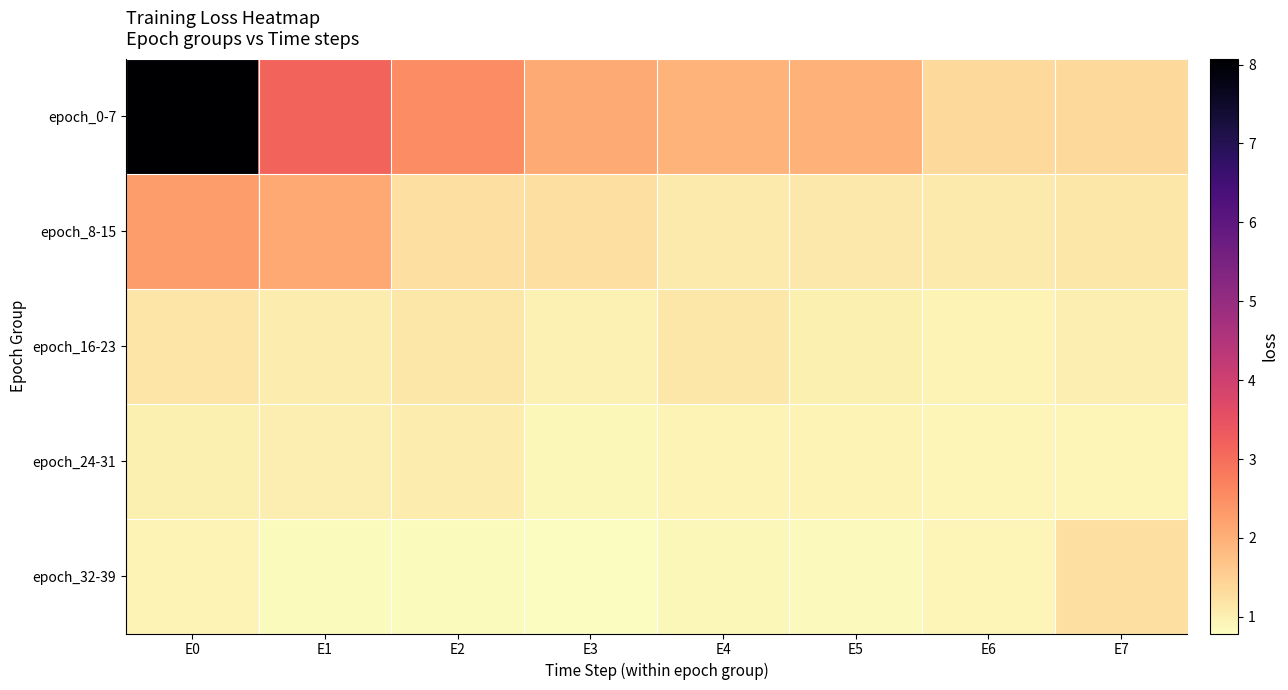

Reading left to right, extract all data points from this chart.

epoch_0-7: E0=8.1	E1=3.2	E2=2.5	E3=2.1	E4=2.0	E5=2.0	E6=1.4	E7=1.4
epoch_8-15: E0=2.3	E1=2.1	E2=1.3	E3=1.3	E4=1.1	E5=1.1	E6=1.1	E7=1.1
epoch_16-23: E0=1.2	E1=1.1	E2=1.1	E3=1.0	E4=1.2	E5=1.0	E6=0.9	E7=1.0
epoch_24-31: E0=1.0	E1=1.0	E2=1.1	E3=0.9	E4=0.9	E5=0.9	E6=0.9	E7=0.9
epoch_32-39: E0=0.9	E1=0.8	E2=0.8	E3=0.8	E4=0.9	E5=0.9	E6=0.9	E7=1.3